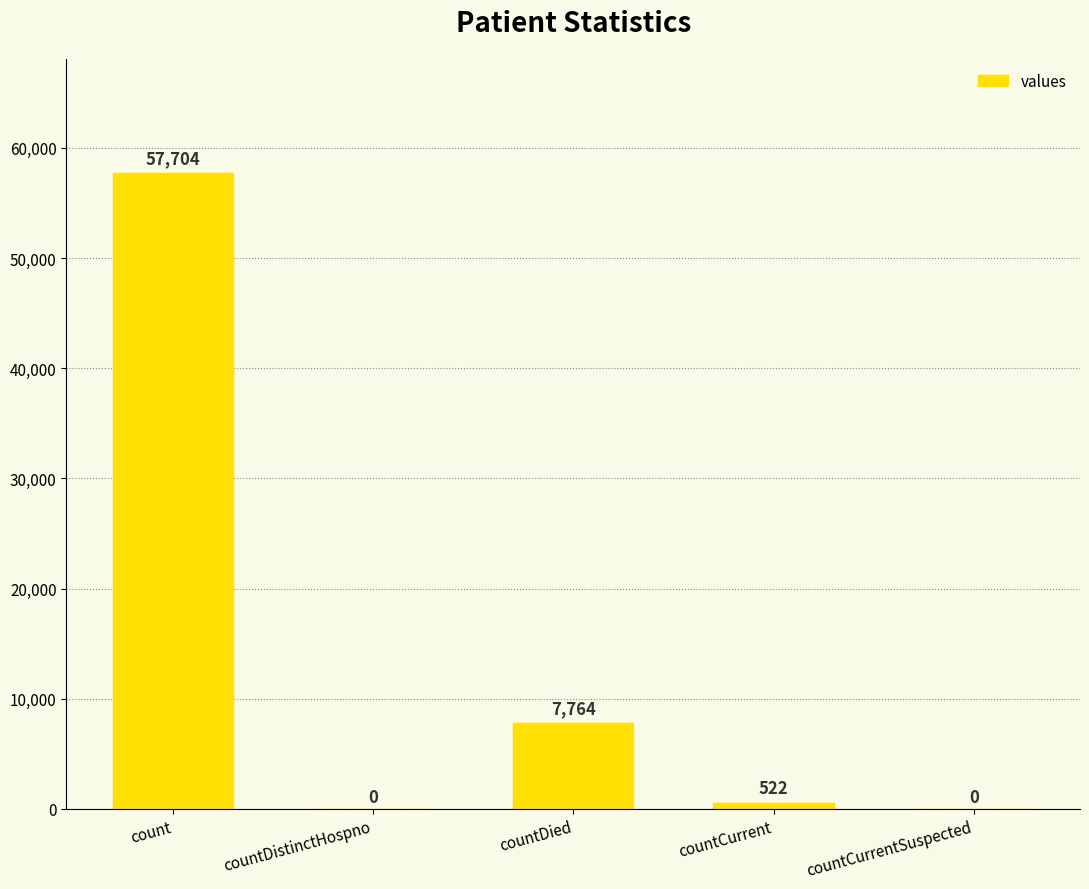

What is the sum of the values at countCurrent and count?

58226